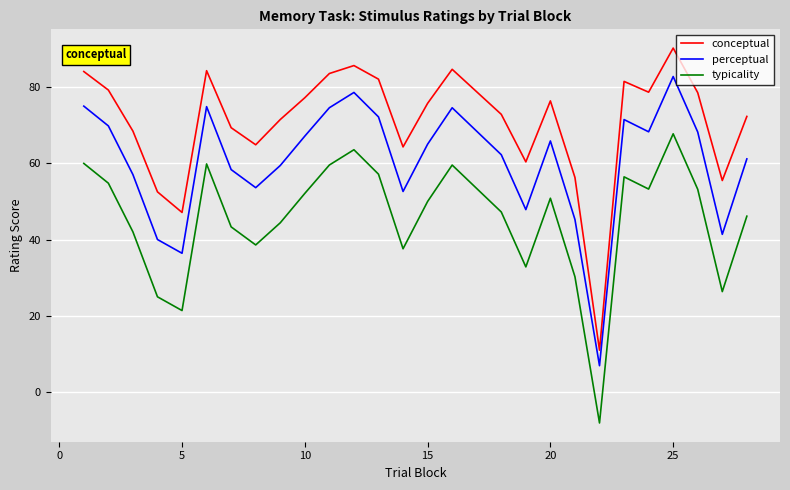

True or false: typicality has more than 1 points higher than both neighbors.

True